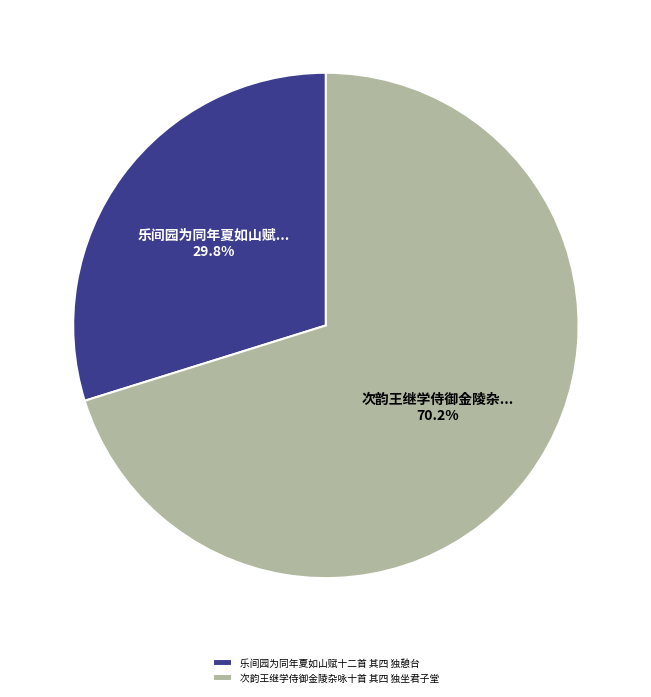

Is the sum of 次韵王继学侍御金陵杂咏十首 其四 独坐君子堂 and 乐间园为同年夏如山赋十二首 其四 独憩台 greater than half?

Yes